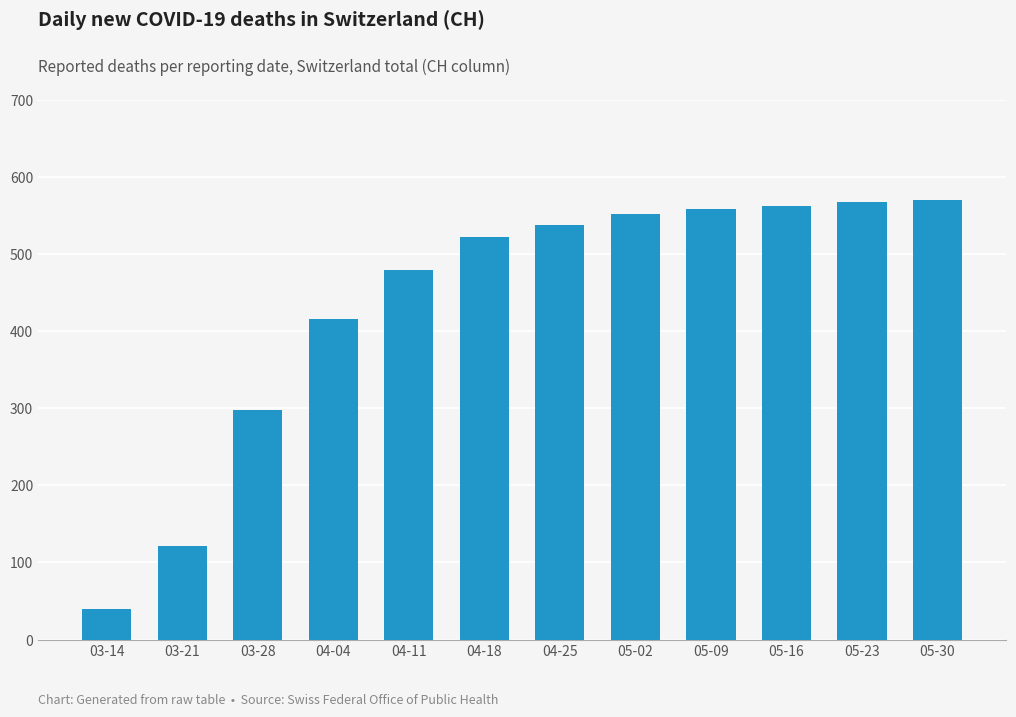

What is the sum of the values at 05-16 and 05-23?

1129